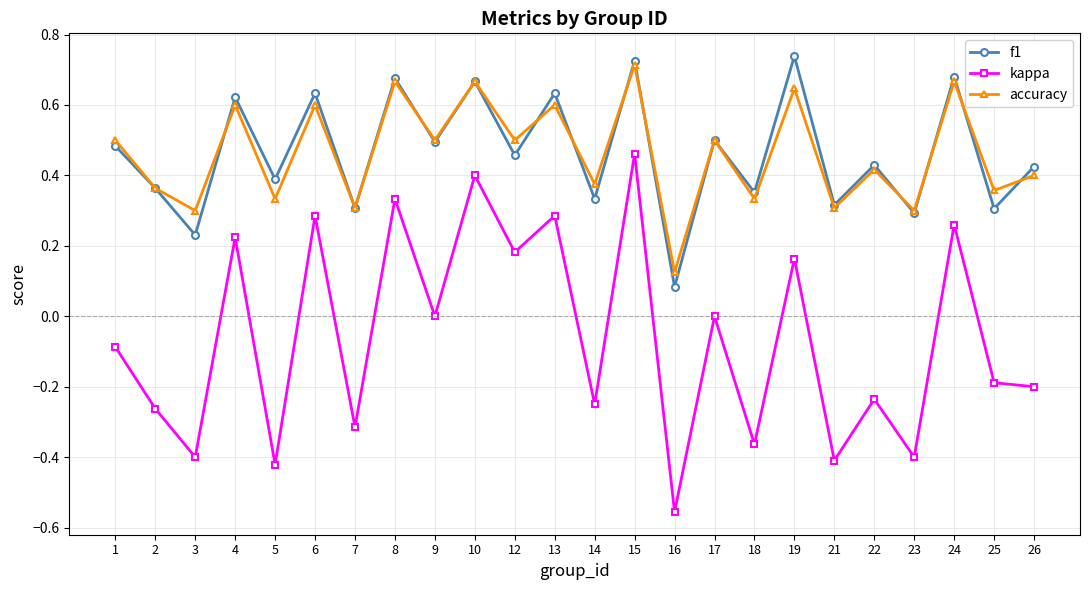

Is this an area chart (filled region under the line)?

No